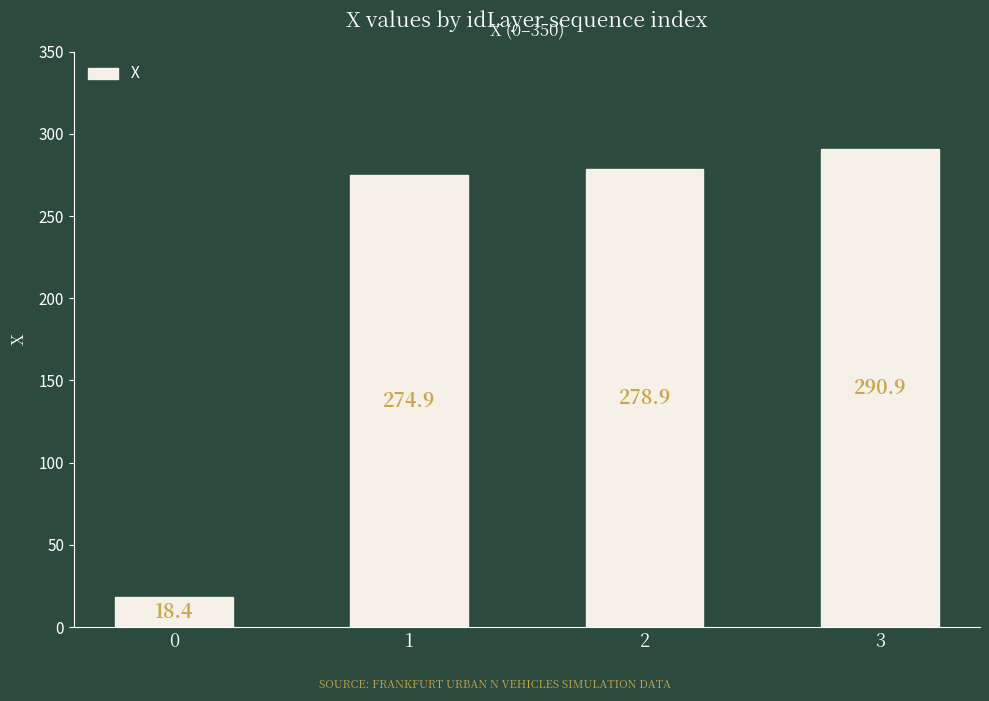

Does the chart contain stacked bars?

No